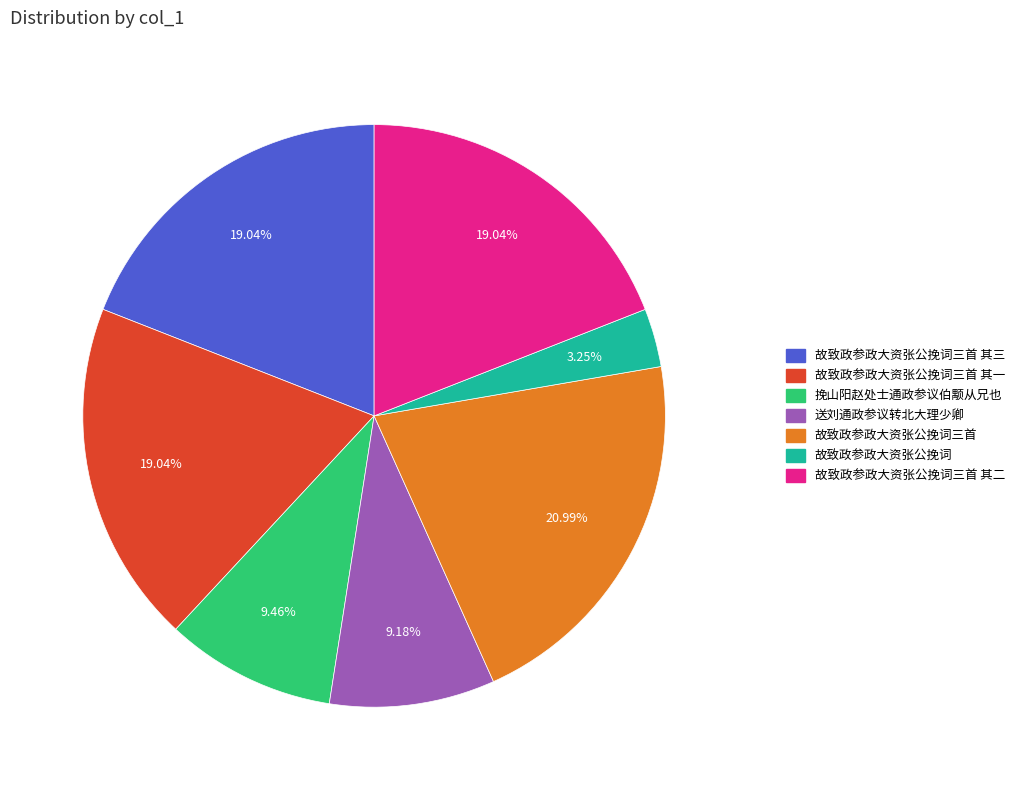

Is there any slice that represents more than half of the pie?

No